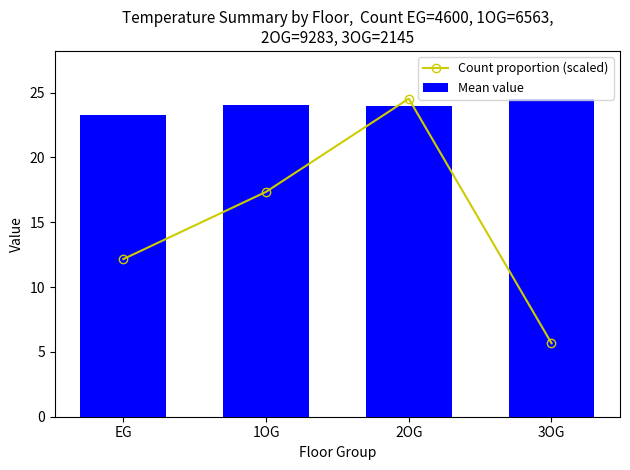

Where is Mean value nearest to the value 23?

EG